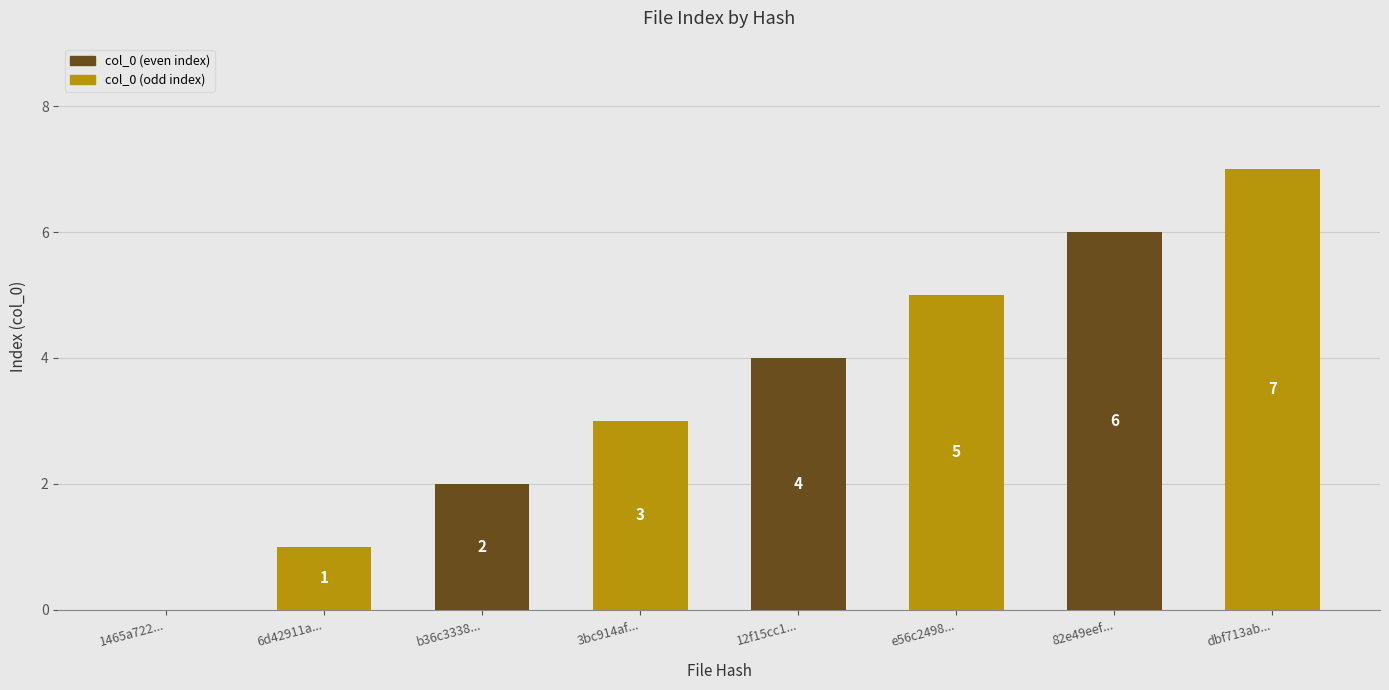

Count the number of categories in the chart.

8